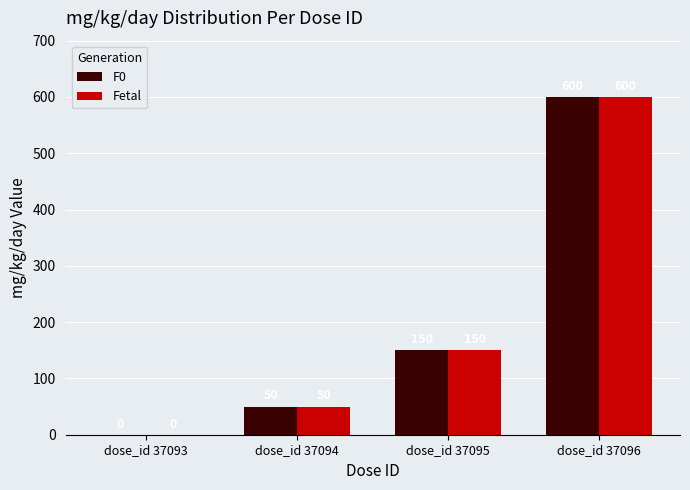

Where is Fetal nearest to the value 300?

dose_id 37095